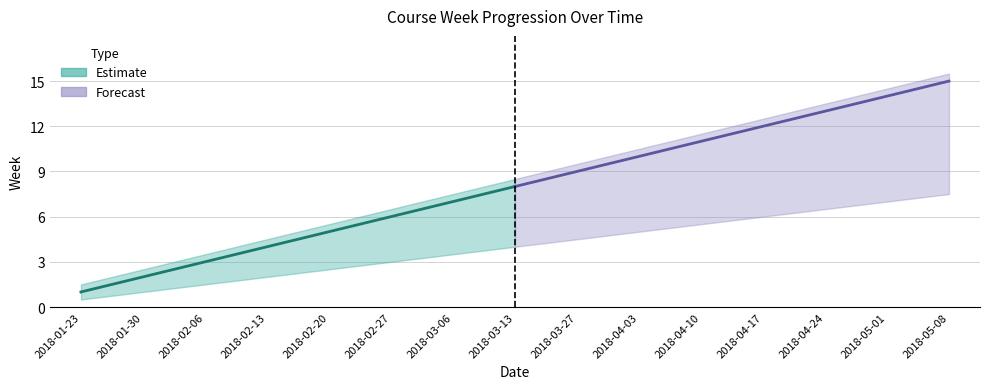

What position from the left is 2018-04-17?

12